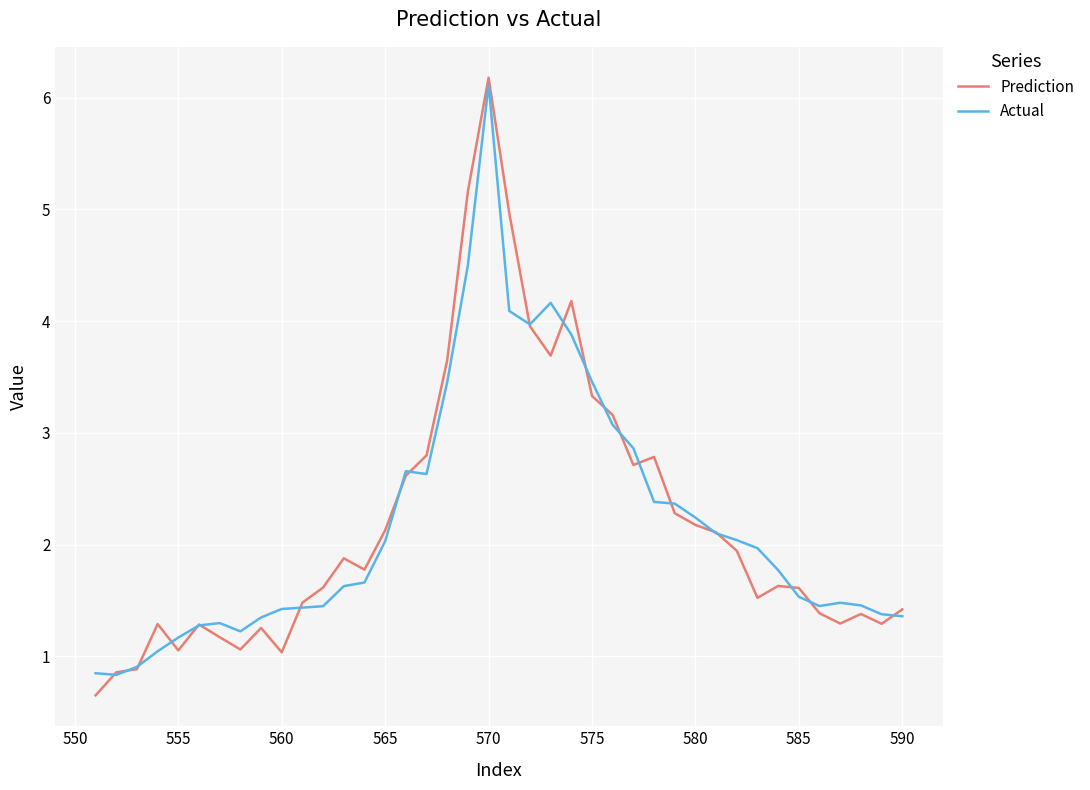

What is the maximum value for Prediction?

6.2